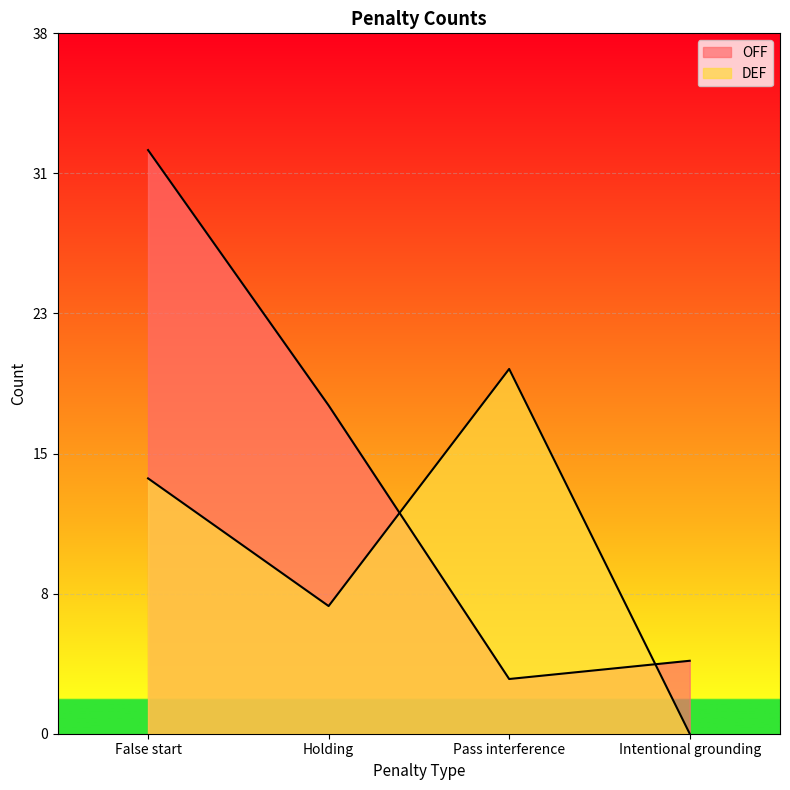

What is the difference between the highest and lowest values at Intentional grounding?

4